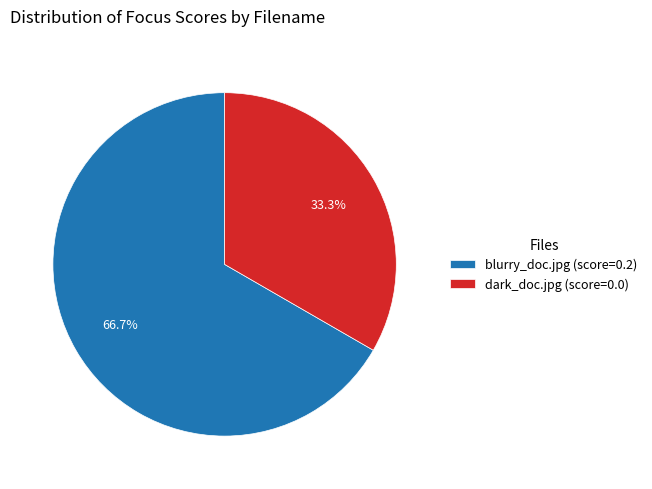

Combined, what portion of the pie is dark_doc.jpg and blurry_doc.jpg?

100.0%